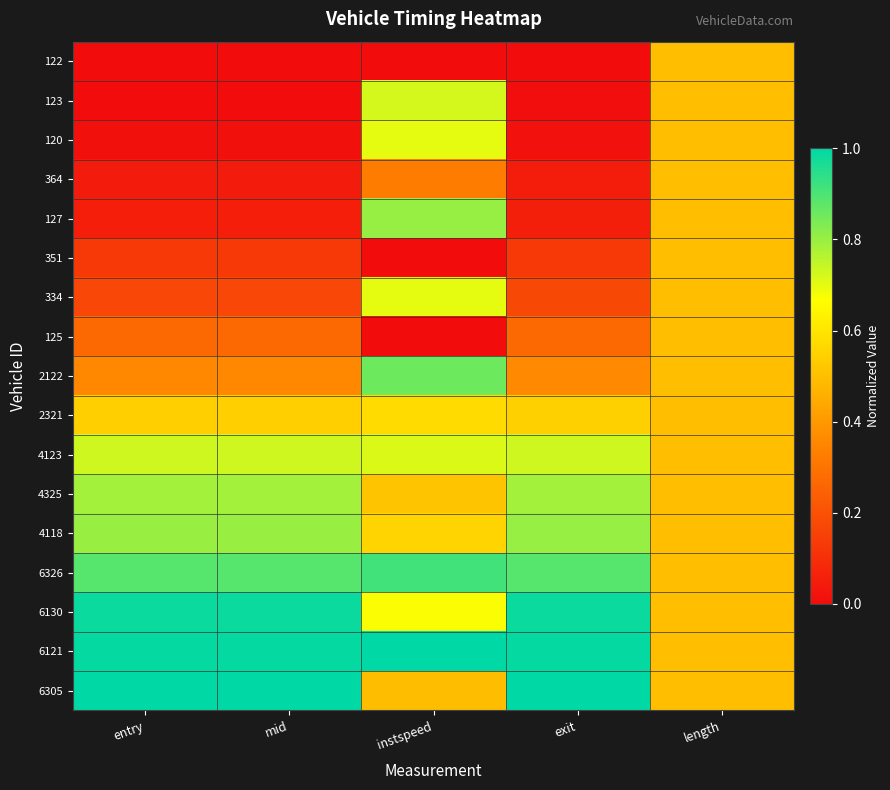

Reading left to right, transcribe all the data shown in this chart.

122: entry=0.0	mid=0.0	instspeed=0.0	exit=0.0	length=0.5
123: entry=0.0	mid=0.0	instspeed=0.7	exit=0.0	length=0.5
120: entry=0.0	mid=0.0	instspeed=0.7	exit=0.0	length=0.5
364: entry=0.0	mid=0.0	instspeed=0.3	exit=0.0	length=0.5
127: entry=0.1	mid=0.1	instspeed=0.8	exit=0.1	length=0.5
351: entry=0.1	mid=0.1	instspeed=0.0	exit=0.1	length=0.5
334: entry=0.2	mid=0.2	instspeed=0.7	exit=0.2	length=0.5
125: entry=0.3	mid=0.3	instspeed=0.0	exit=0.3	length=0.5
2122: entry=0.4	mid=0.4	instspeed=0.9	exit=0.4	length=0.5
2321: entry=0.5	mid=0.5	instspeed=0.6	exit=0.5	length=0.5
4123: entry=0.7	mid=0.7	instspeed=0.7	exit=0.7	length=0.5
4325: entry=0.8	mid=0.8	instspeed=0.5	exit=0.8	length=0.5
4118: entry=0.8	mid=0.8	instspeed=0.6	exit=0.8	length=0.5
6326: entry=0.9	mid=0.9	instspeed=0.9	exit=0.9	length=0.5
6130: entry=1.0	mid=1.0	instspeed=0.7	exit=1.0	length=0.5
6121: entry=1.0	mid=1.0	instspeed=1.0	exit=1.0	length=0.5
6305: entry=1.0	mid=1.0	instspeed=0.5	exit=1.0	length=0.5